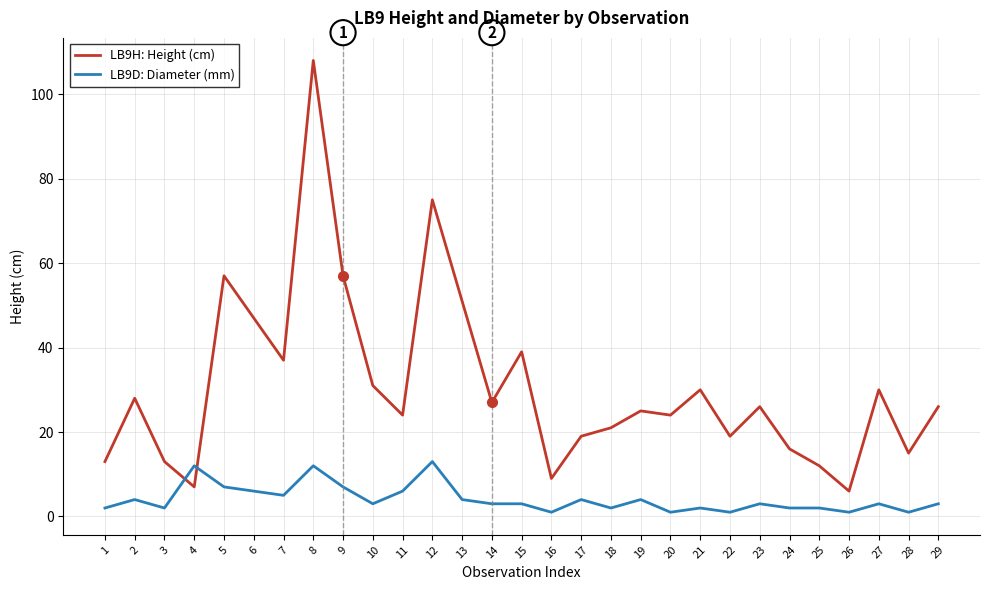

Which series has the widest spread of values?

LB9H: Height (cm)